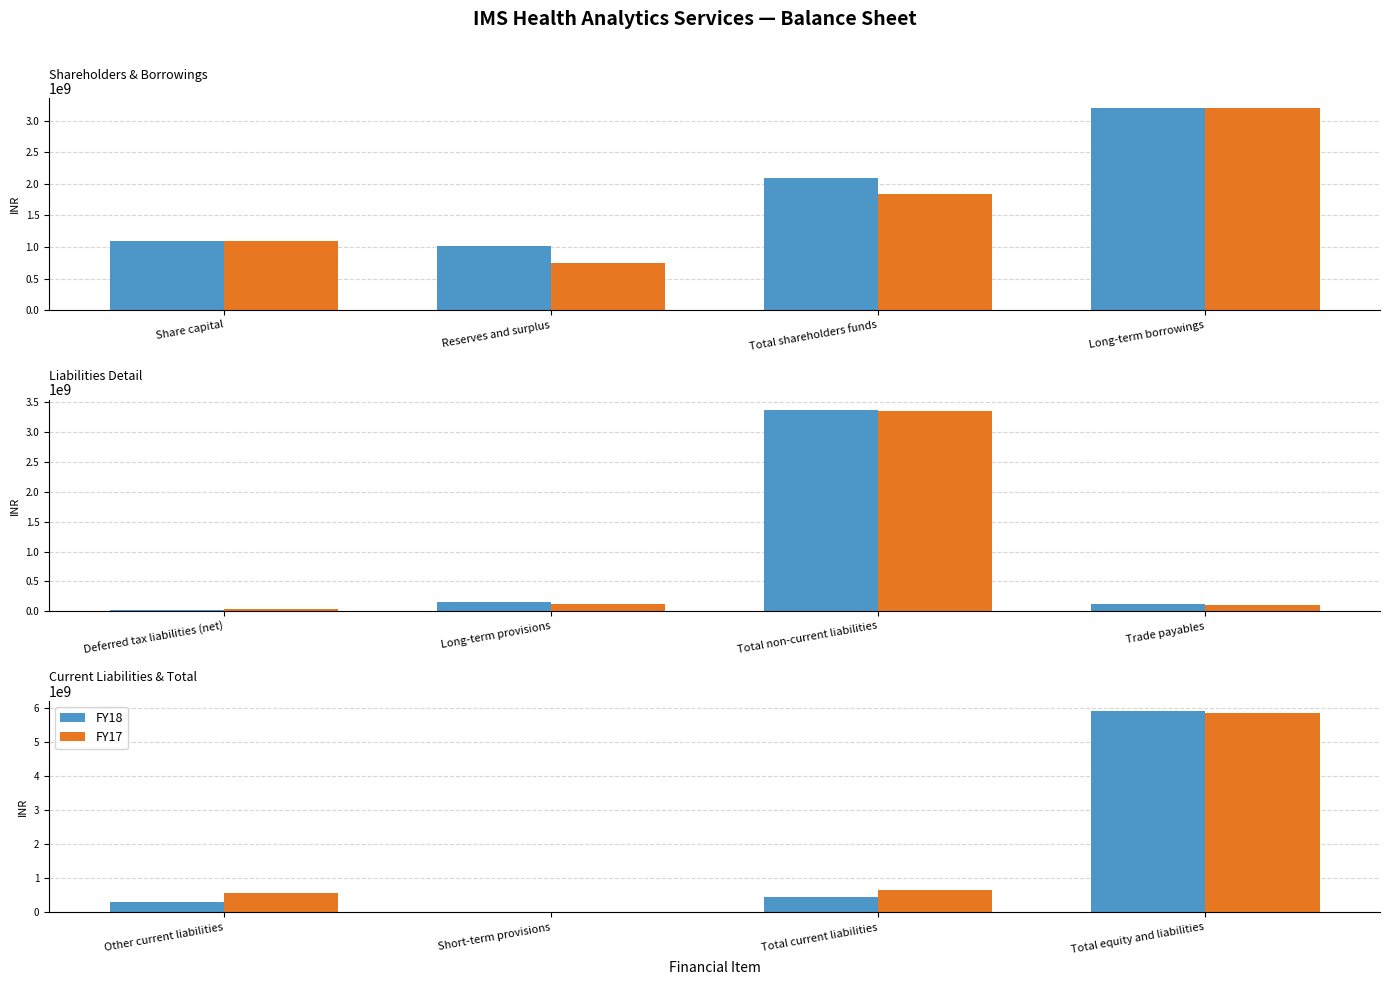

Which series has the widest spread of values?

FY18